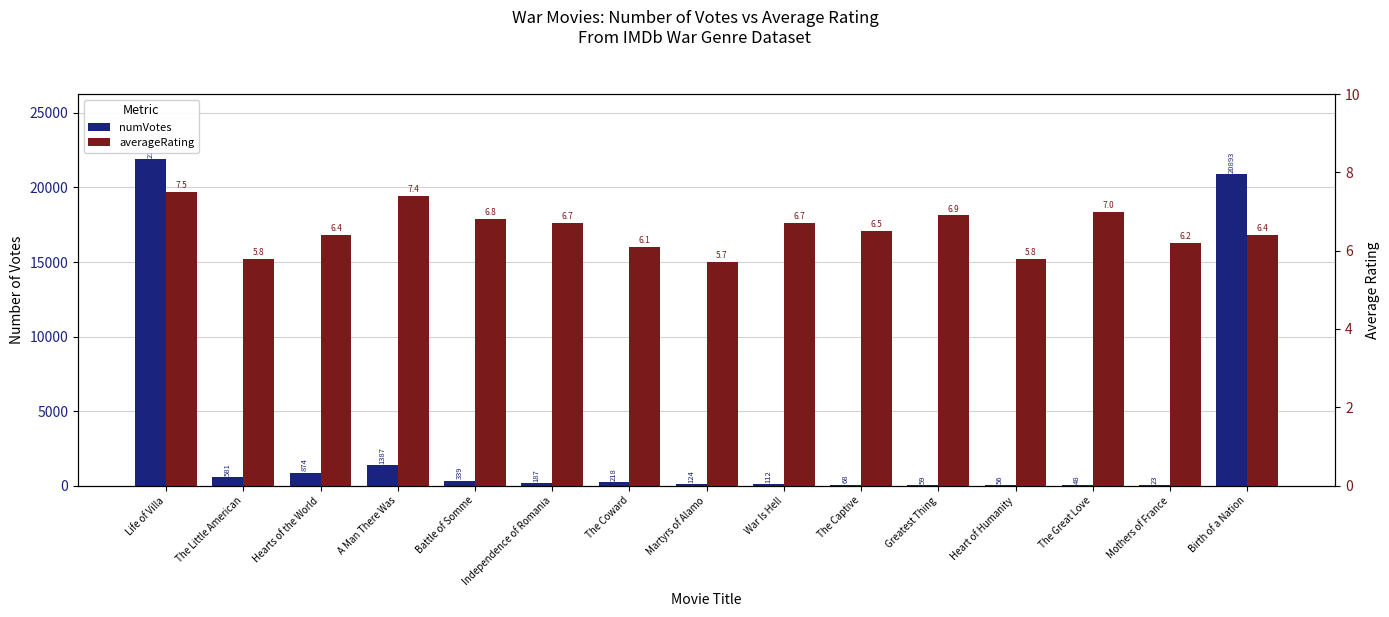

Are the bars horizontal?

No